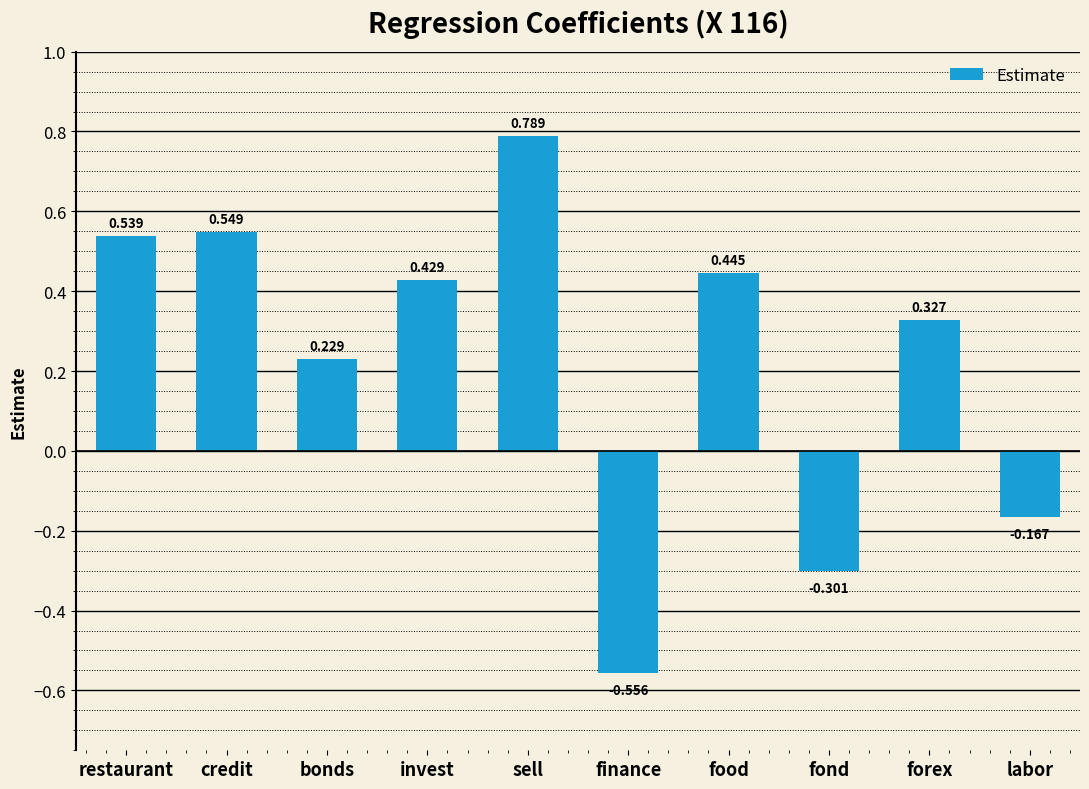

What is the label of the 5th bar from the right?

finance